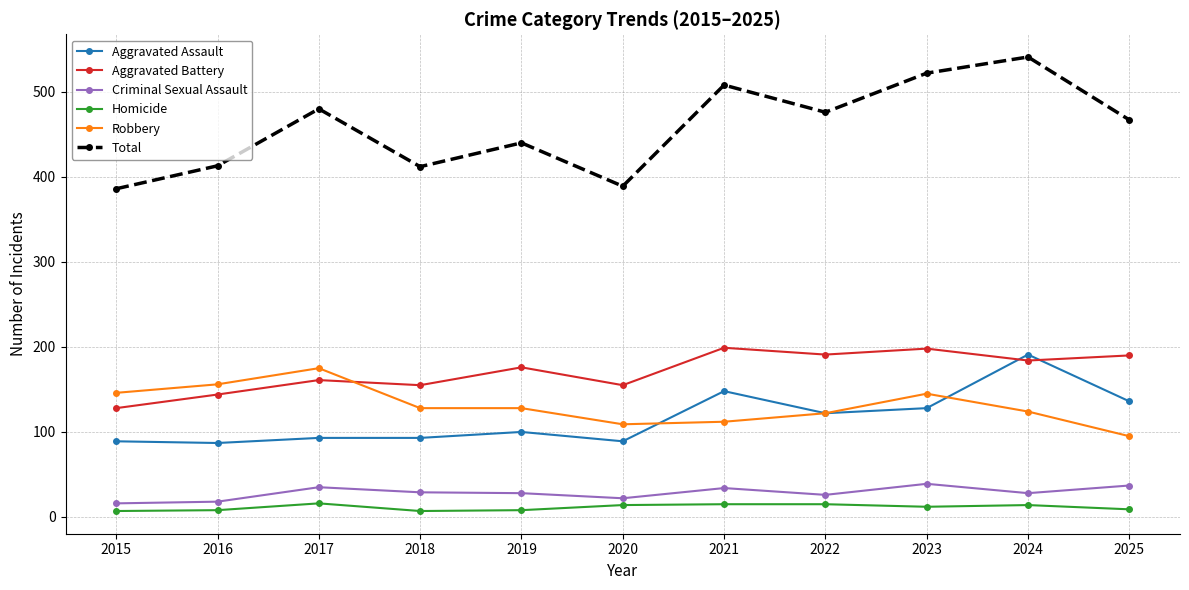

Rank the series by their maximum value, from highest to lowest.

Total, Aggravated Battery, Aggravated Assault, Robbery, Criminal Sexual Assault, Homicide